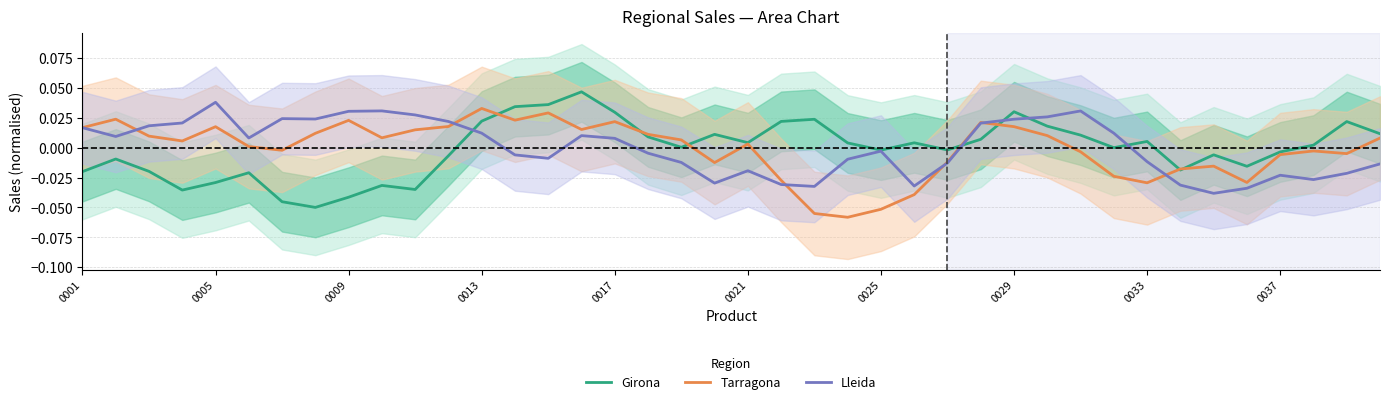

Does the chart display data point markers on the line(s)?

No